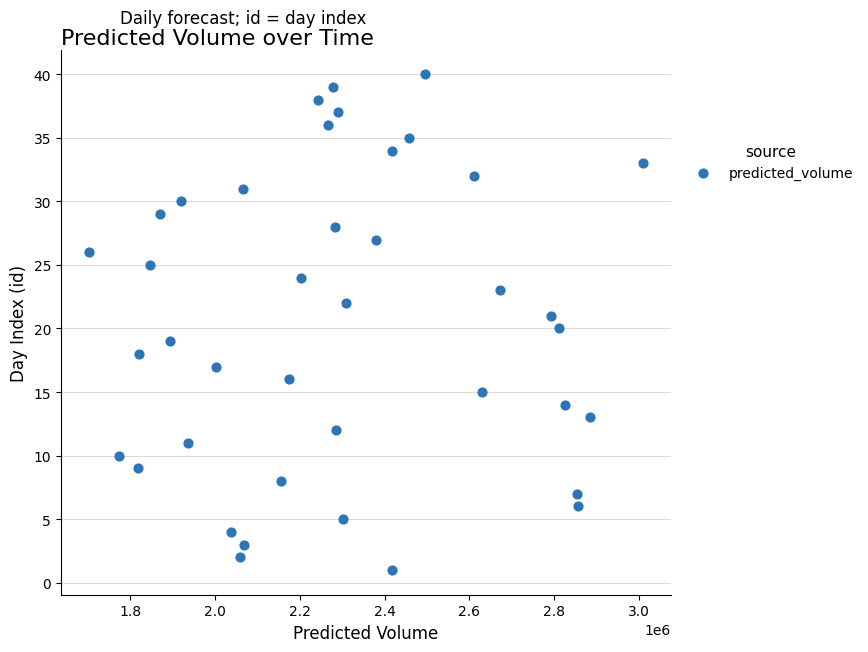

What is the range of Y values (max minus min)?

39